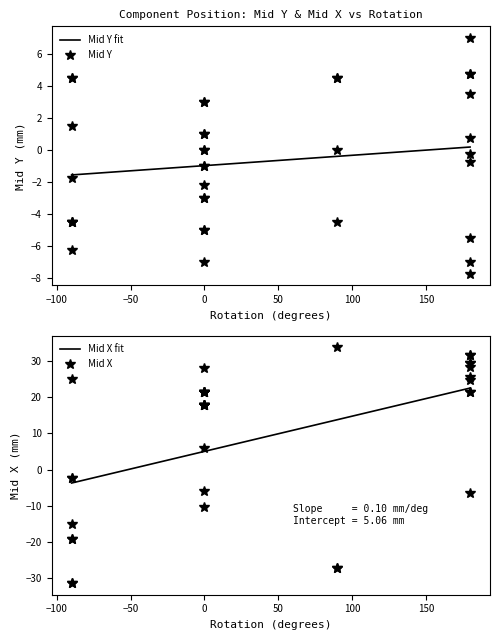

How many lines are shown in the chart?

4